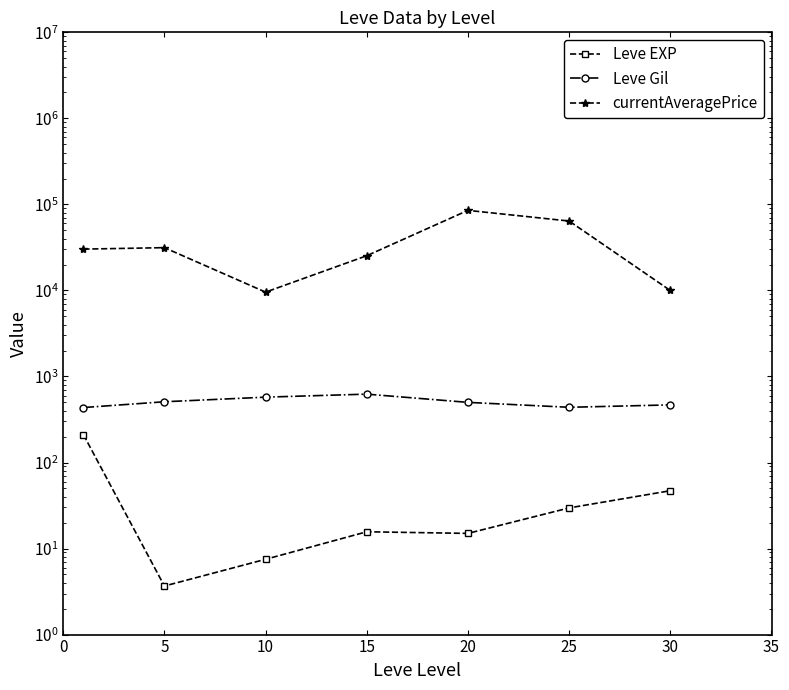

Does the chart have visible grid lines?

No